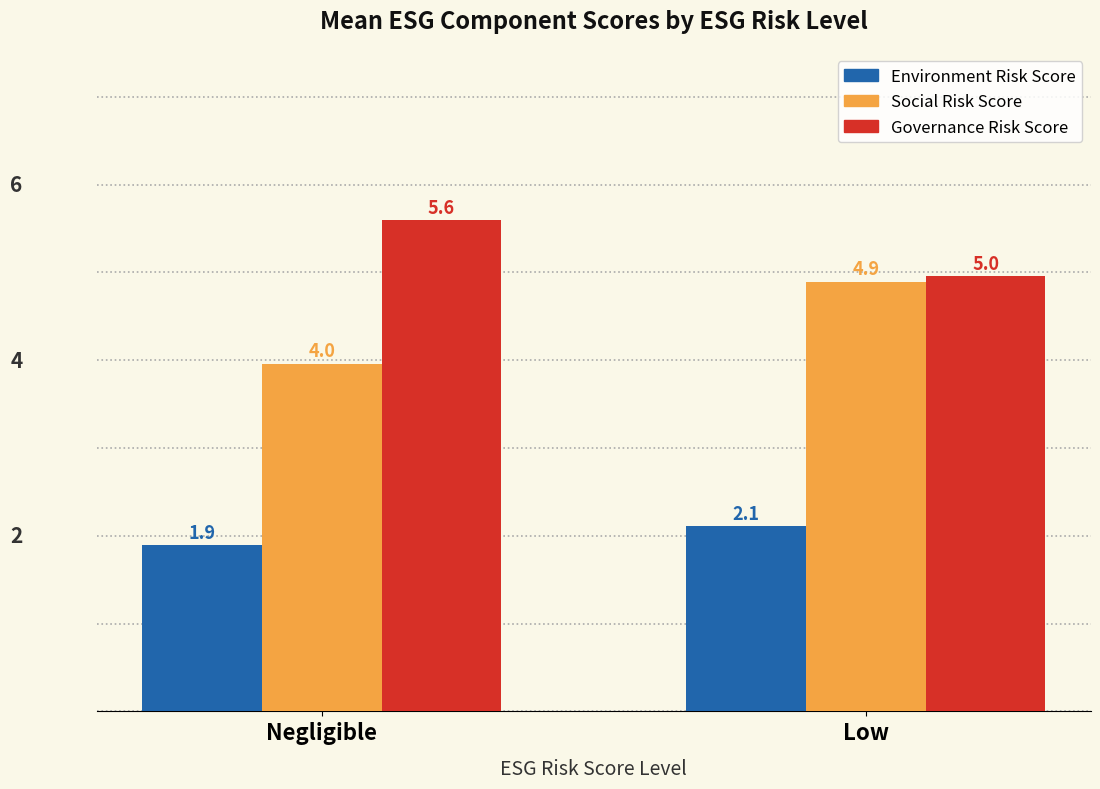

What is the lowest value of the Social Risk Score series?

4.0